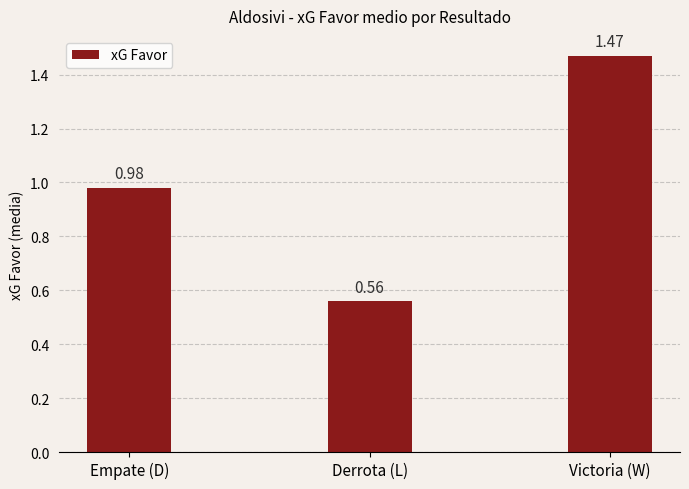

What is the difference between the second highest and minimum values?

0.4